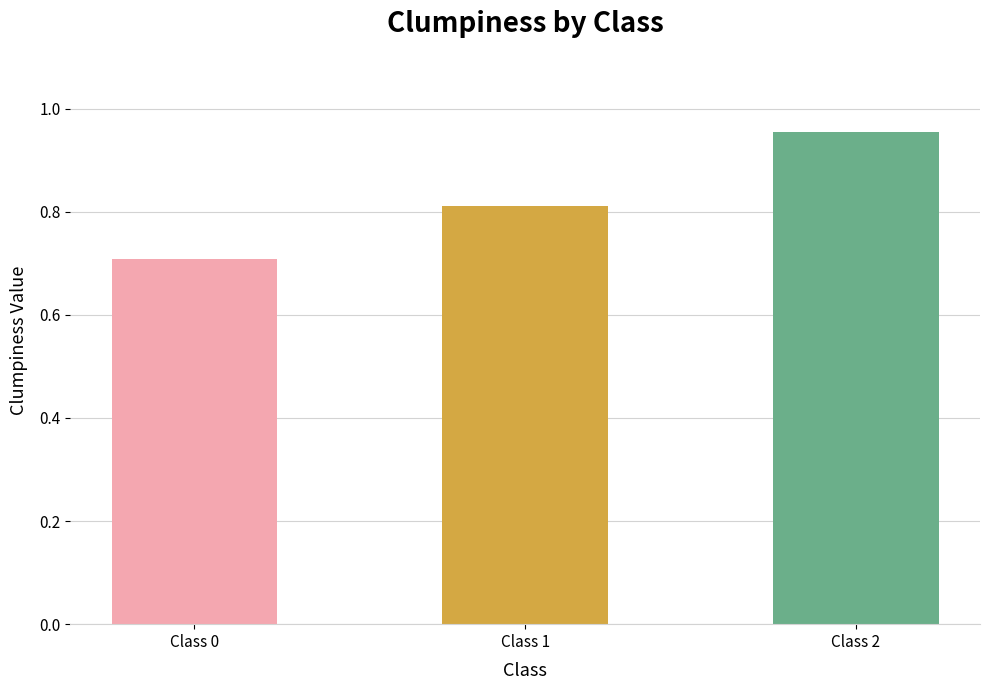

Is it true that the value at Class 2 is 1.4?

False